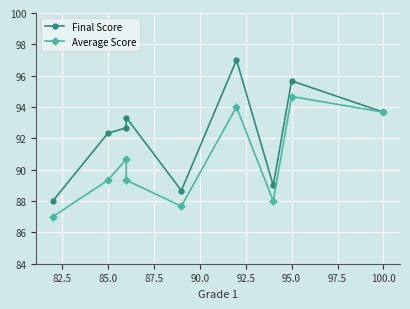

Does the chart display data point markers on the line(s)?

Yes